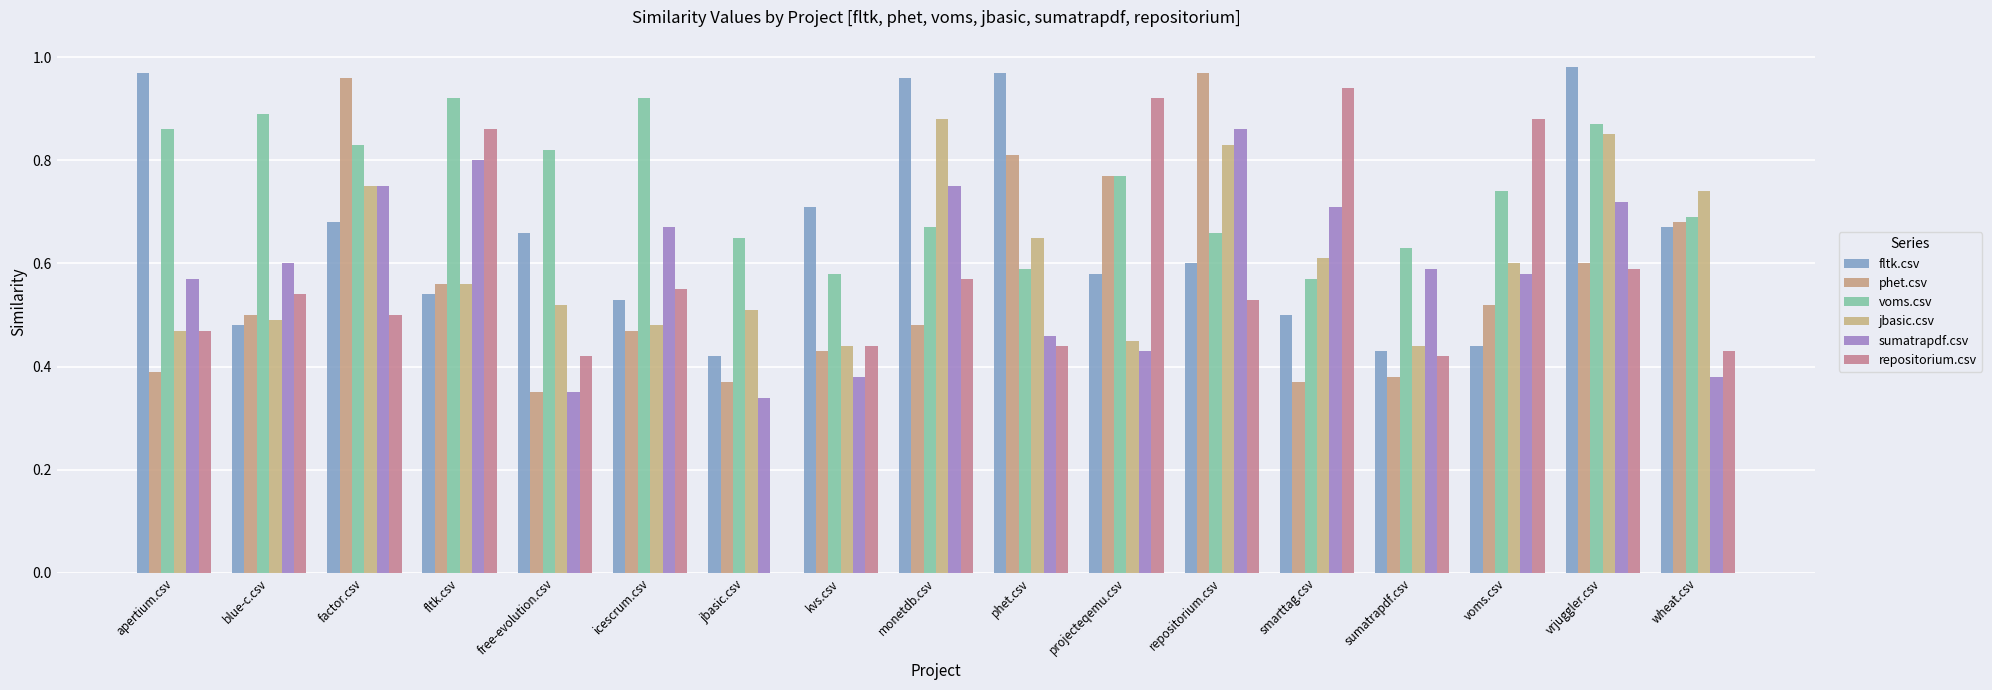

What is the average value of the sumatrapdf.csv series?

0.6